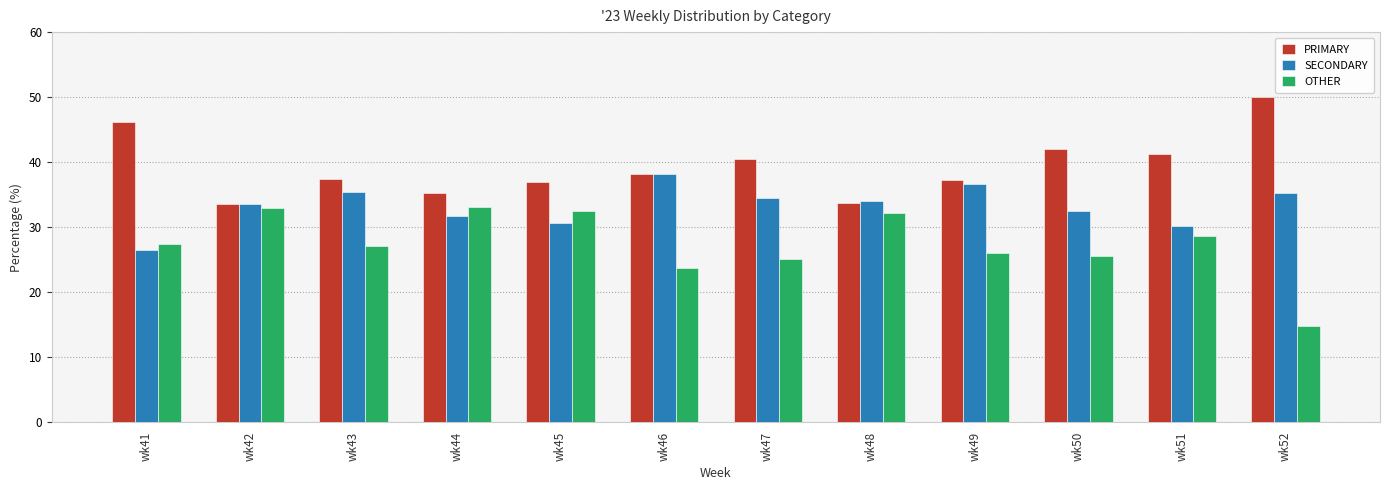

Is it true that PRIMARY equals 46.1 at wk41?

True